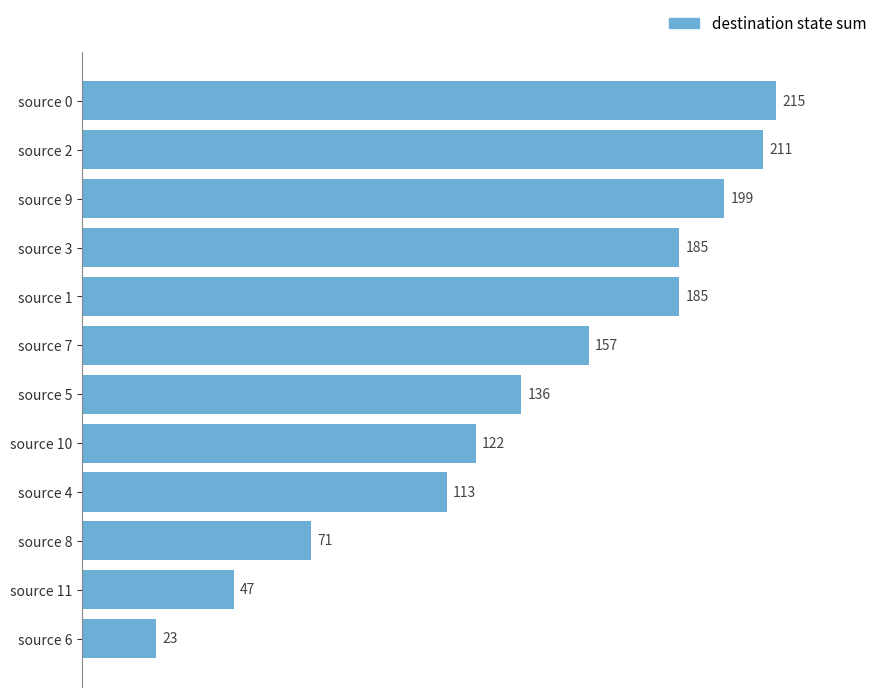

What is the greatest value displayed?

215